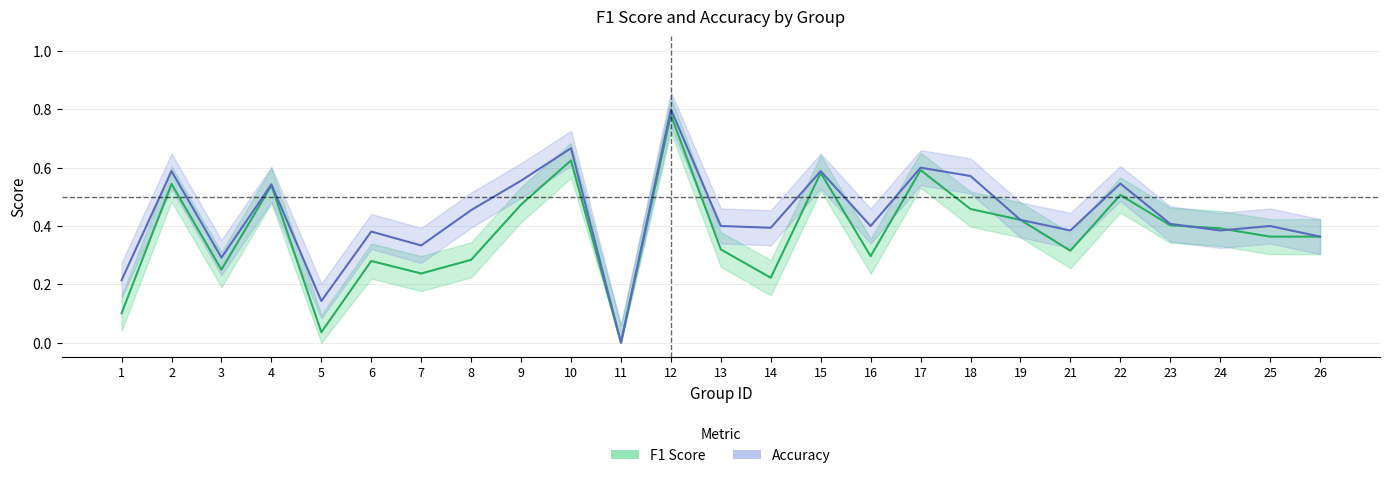

What is the difference between the second highest and minimum values in the Accuracy series?

0.7